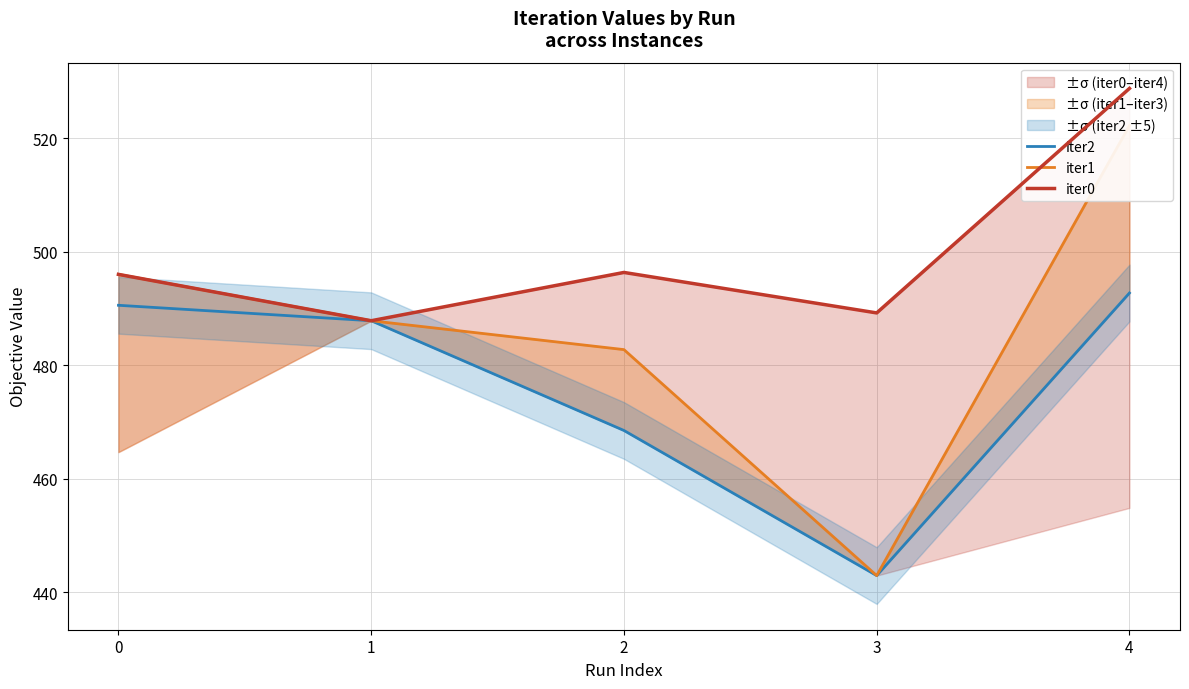

Where is iter0 nearest to the value 508?

2